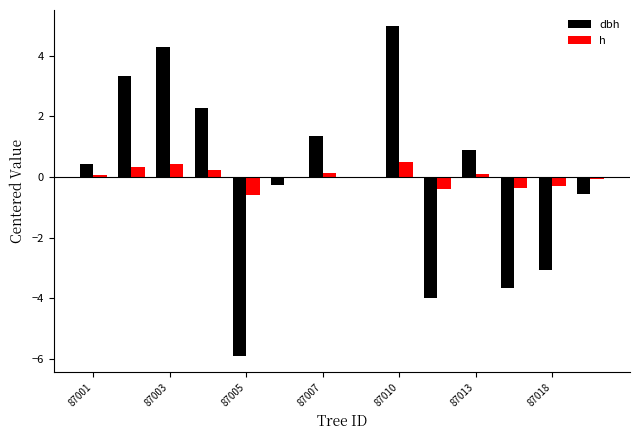

How many data points does each series have?

14